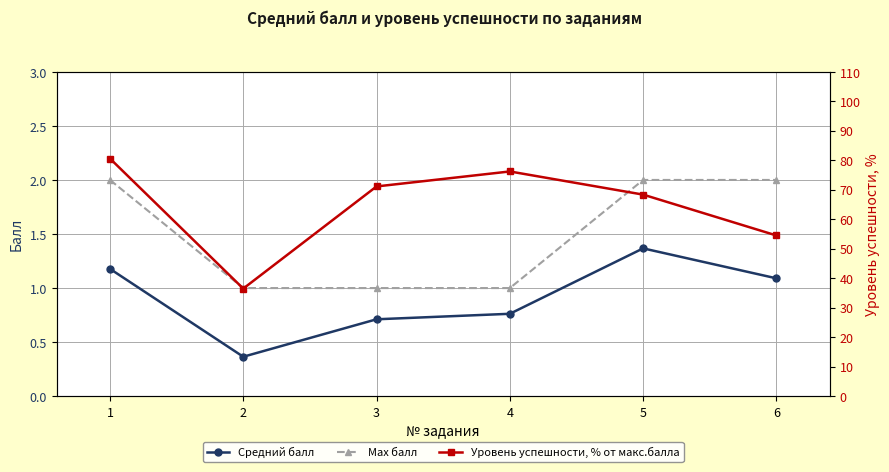

How many data points does each series have?

6